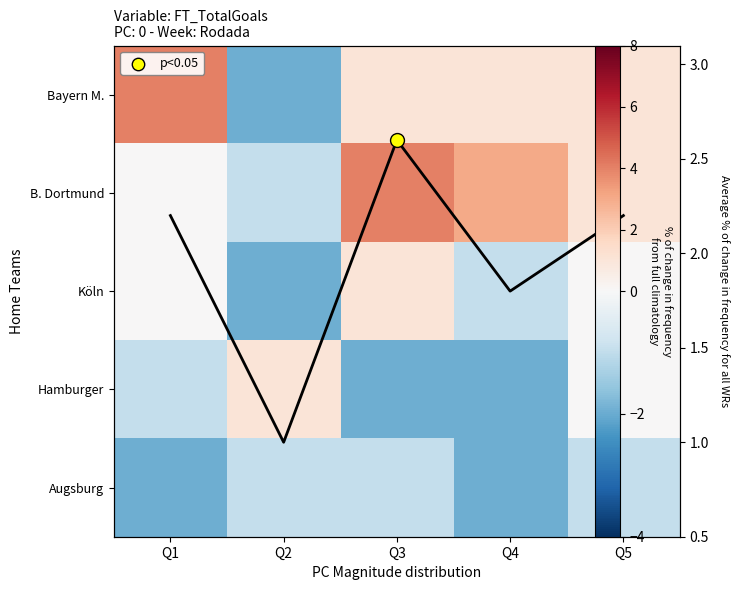

What is the sum of all avg goals values?

9.8